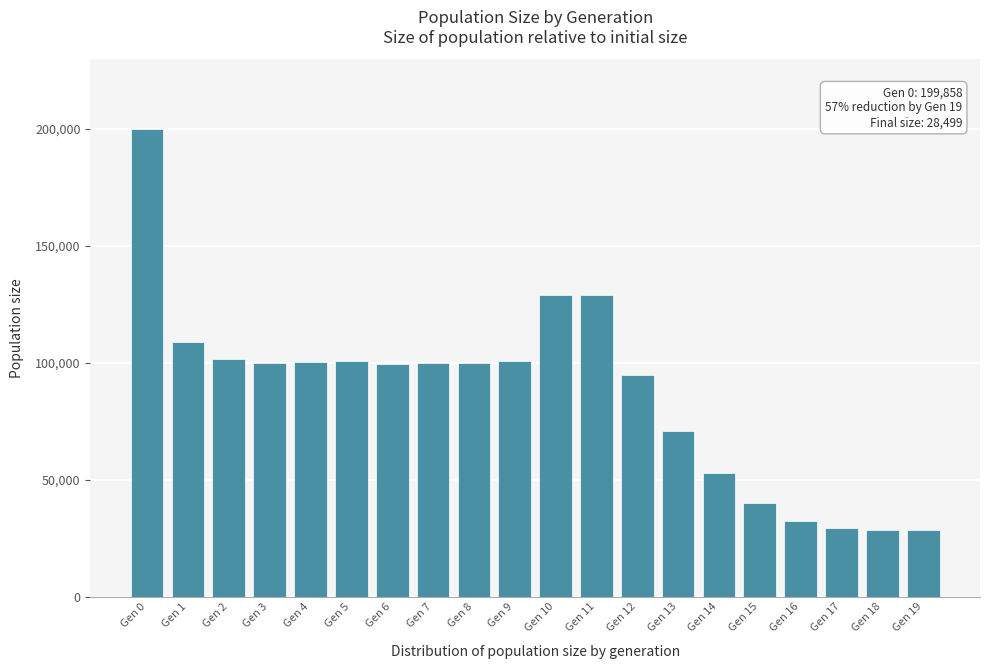

Approximately how many times larger is the value at Gen 7 compared to Gen 18?

3.5